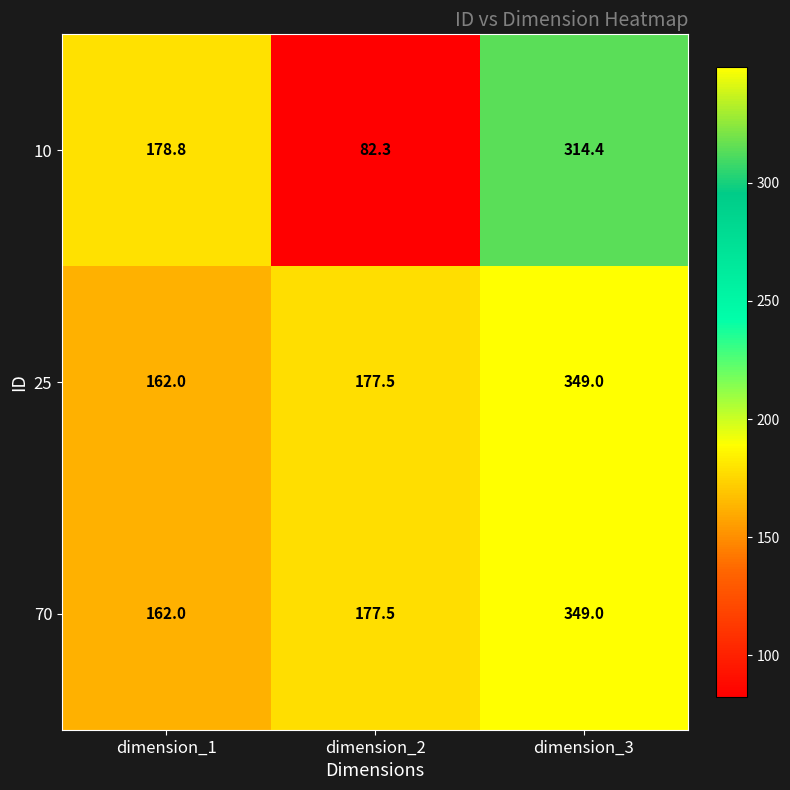

Is it true that 70 equals 349.0 at dimension_3?

True